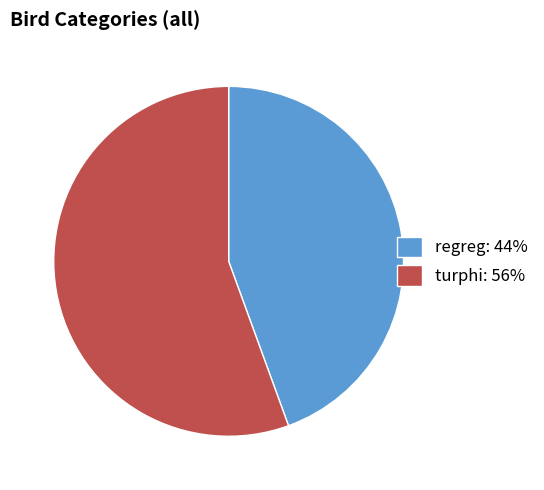

Is the sum of regreg: 44% and turphi: 56% greater than half?

Yes